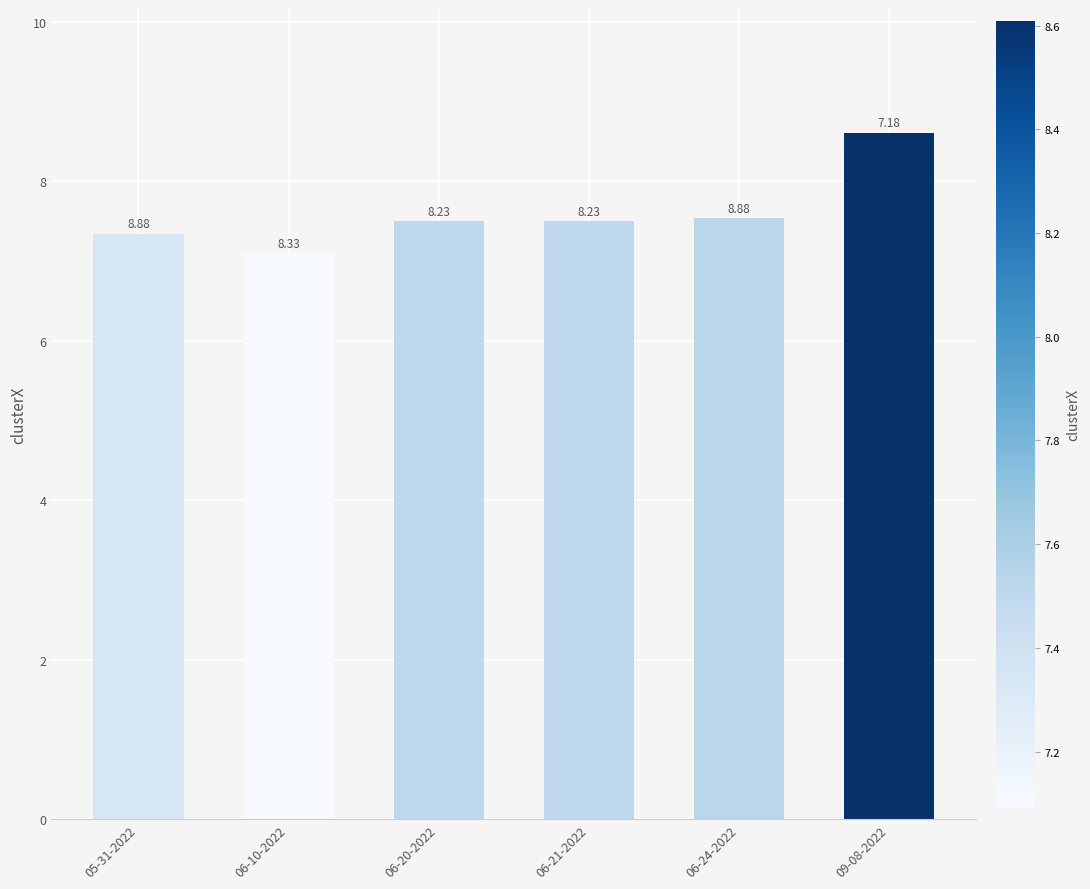

How many bars are there in total?

6